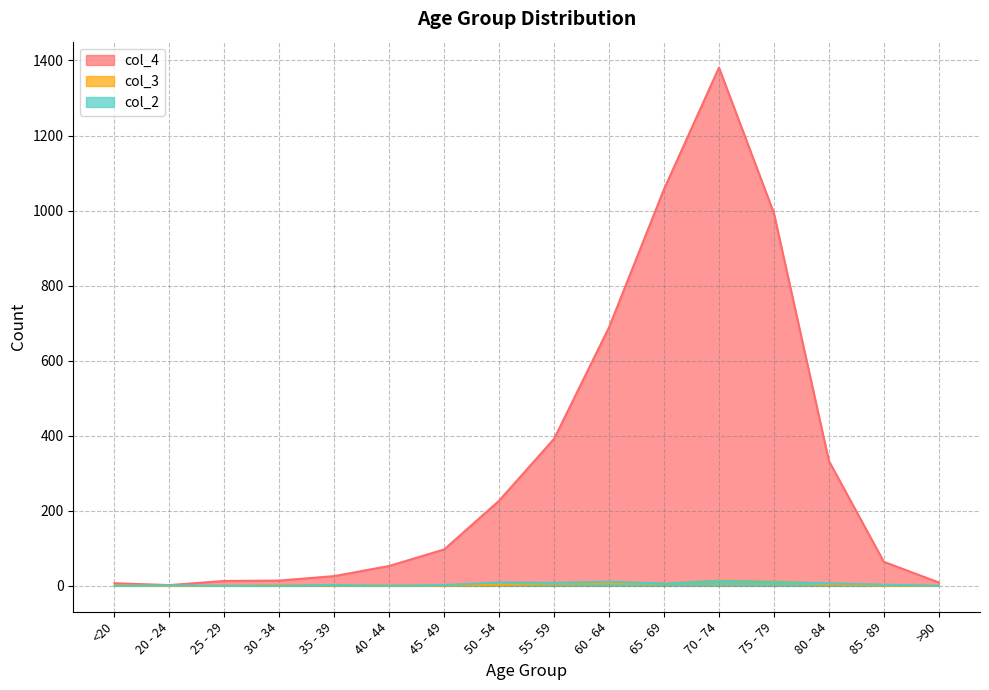

List the series in order of their peak value, highest first.

col_4, col_3, col_2